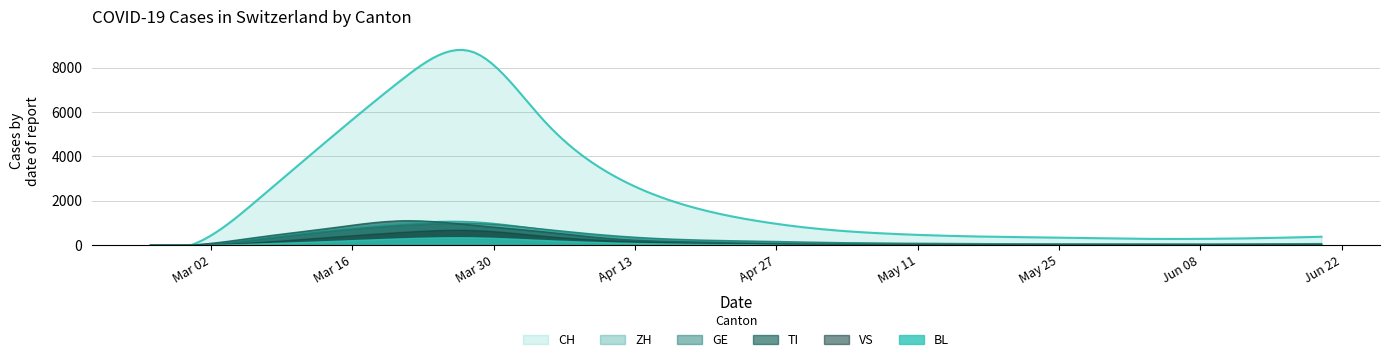

True or false: BL and CH cross at least once.

False